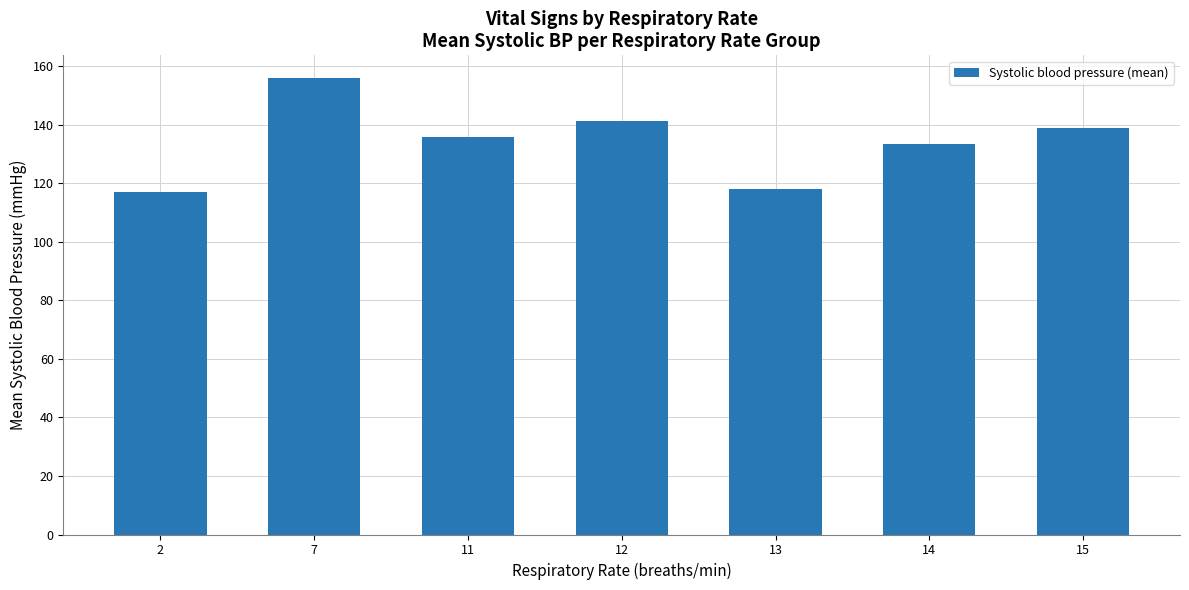

Reading left to right, list all the values displayed in this chart.

2=117.0	7=156.0	11=136.0	12=141.4	13=118.0	14=133.6	15=139.0